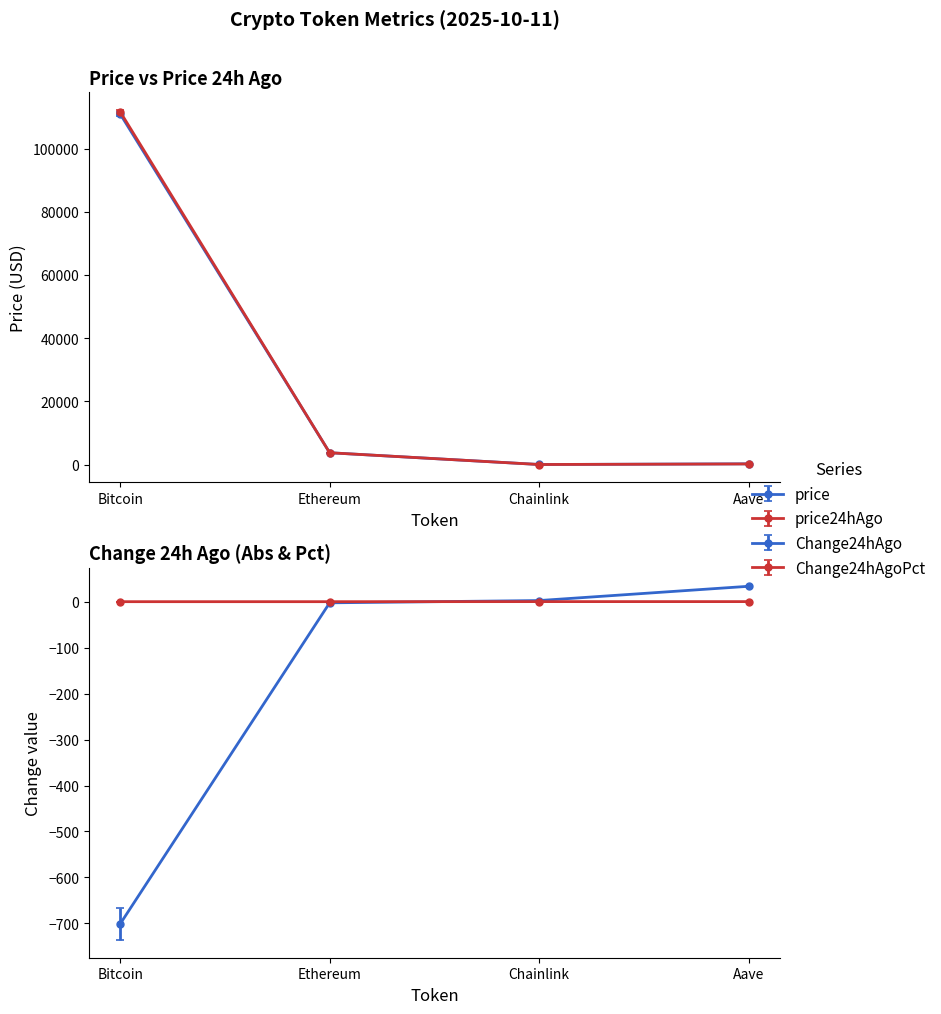

Rank the categories by Change24hAgoPct value from lowest to highest.

Bitcoin, Ethereum, Chainlink, Aave